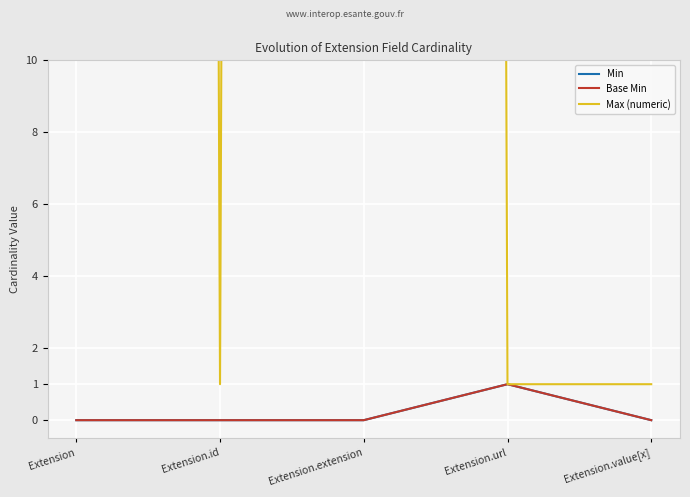

What is the difference between the maximum and minimum values in the Max (numeric) series?

998